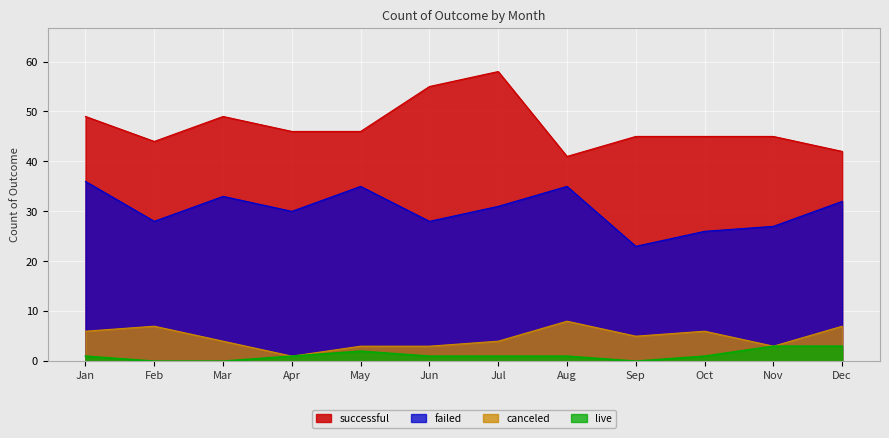

Between Nov and Feb, which is larger?

Nov